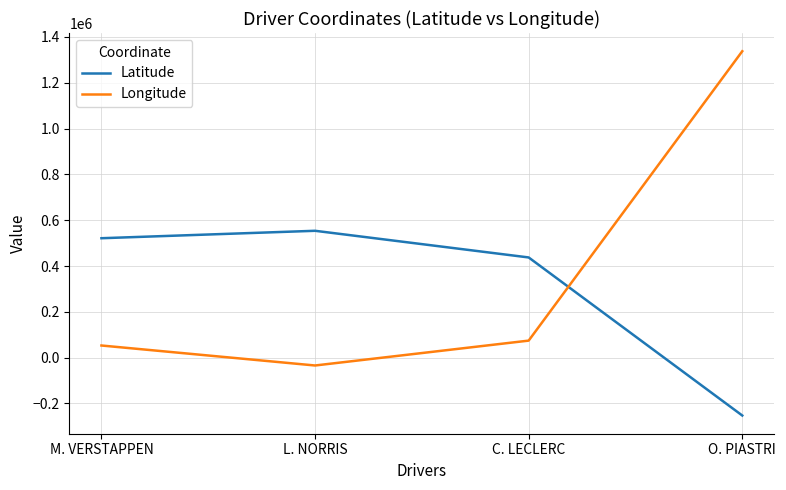

Between which two adjacent categories do Longitude and Latitude first intersect?

C. LECLERC and O. PIASTRI